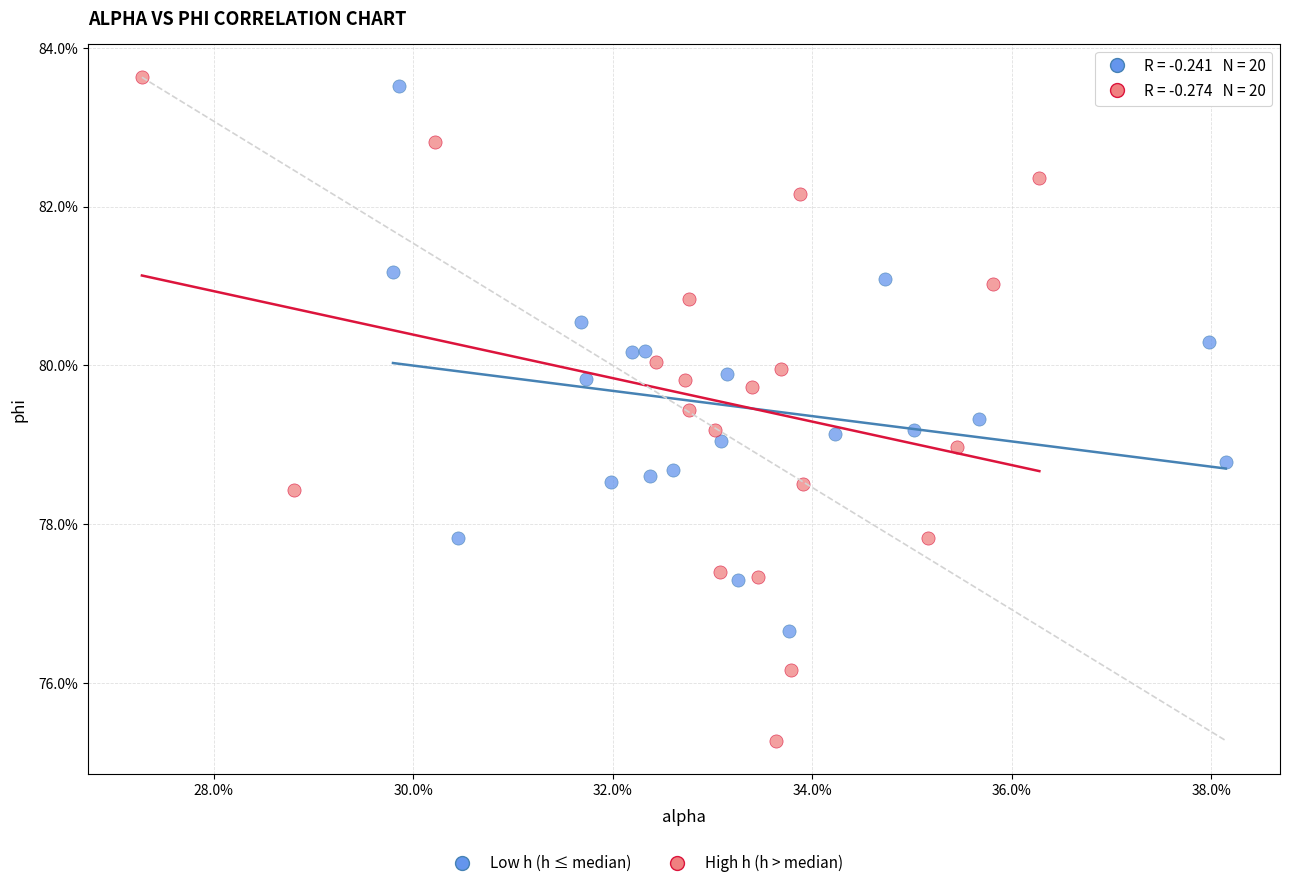

Which series contains the lowest Y value?

High h (h > median)